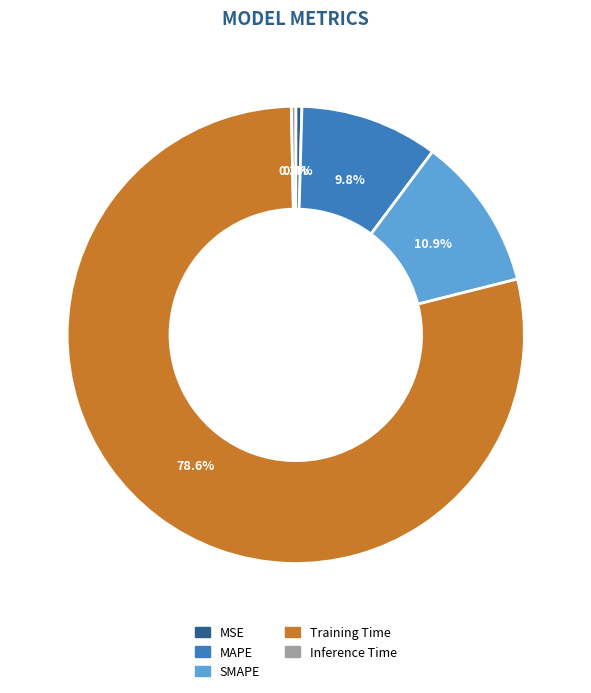

The MAPE slice represents 10% of the pie. True or false?

True